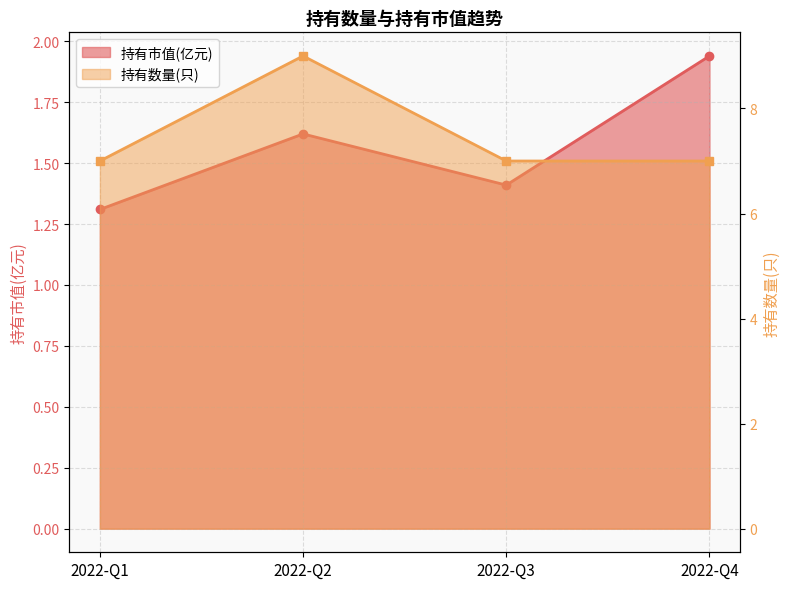

At which category does 持有数量(只)_line reach its first local peak?

2022-Q2